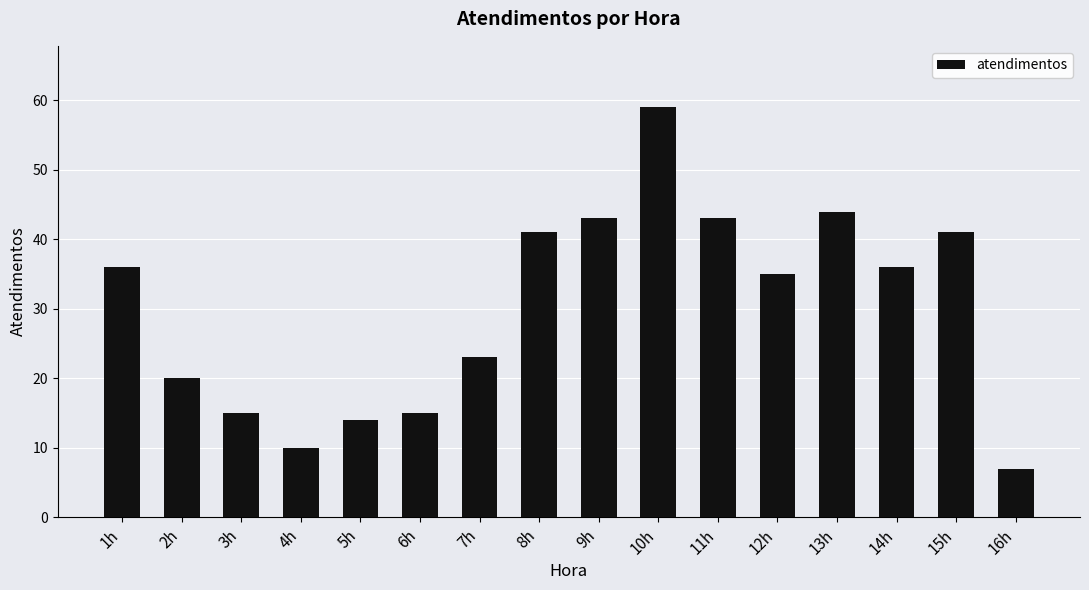

Is it true that the value at 4h is 10?

True